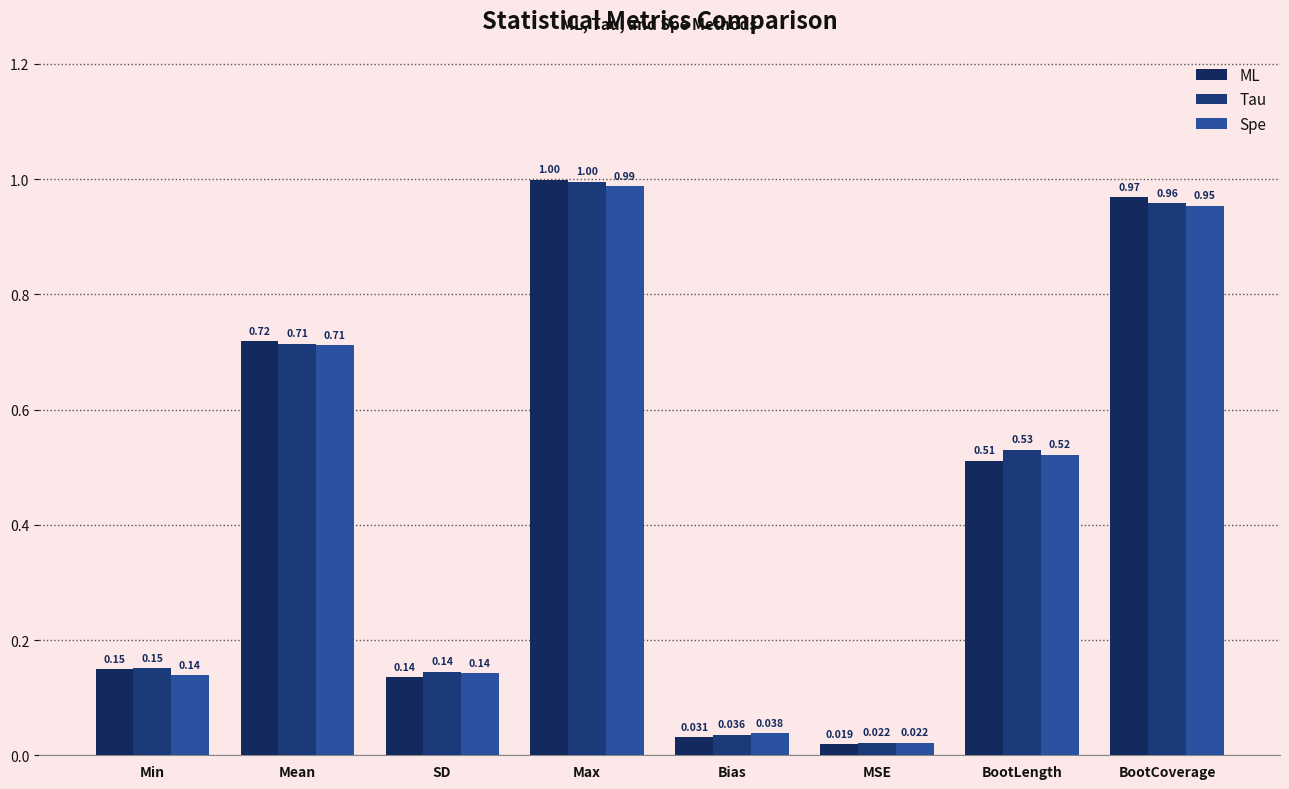

Which series has the widest spread of values?

ML